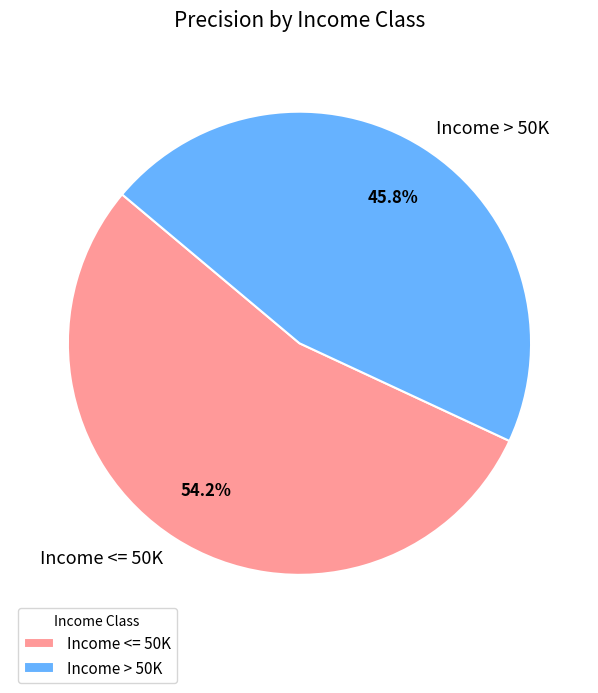

Which category has the smallest portion of the pie?

Income > 50K